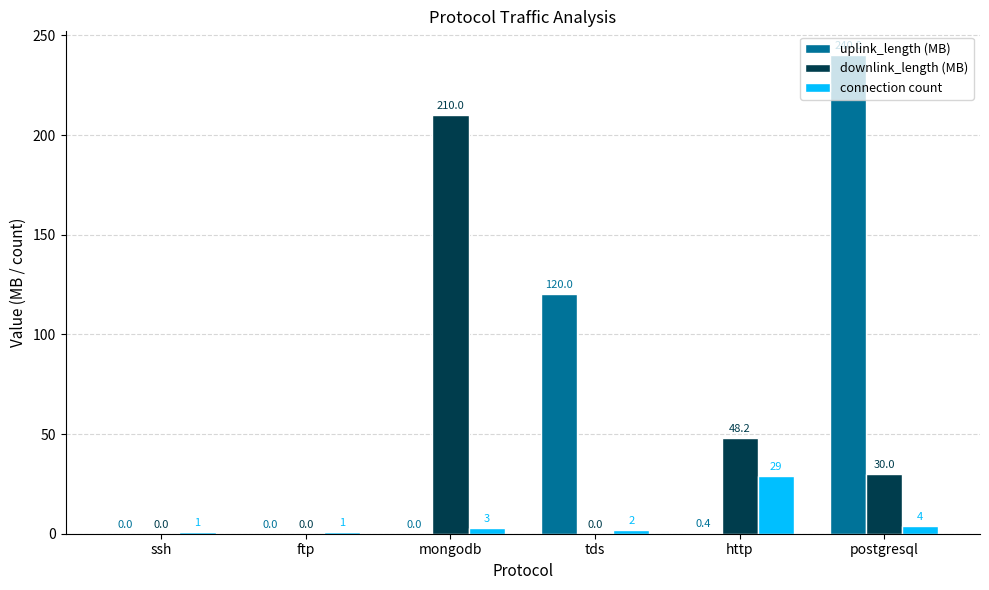

At which label does connection count reach its peak?

http